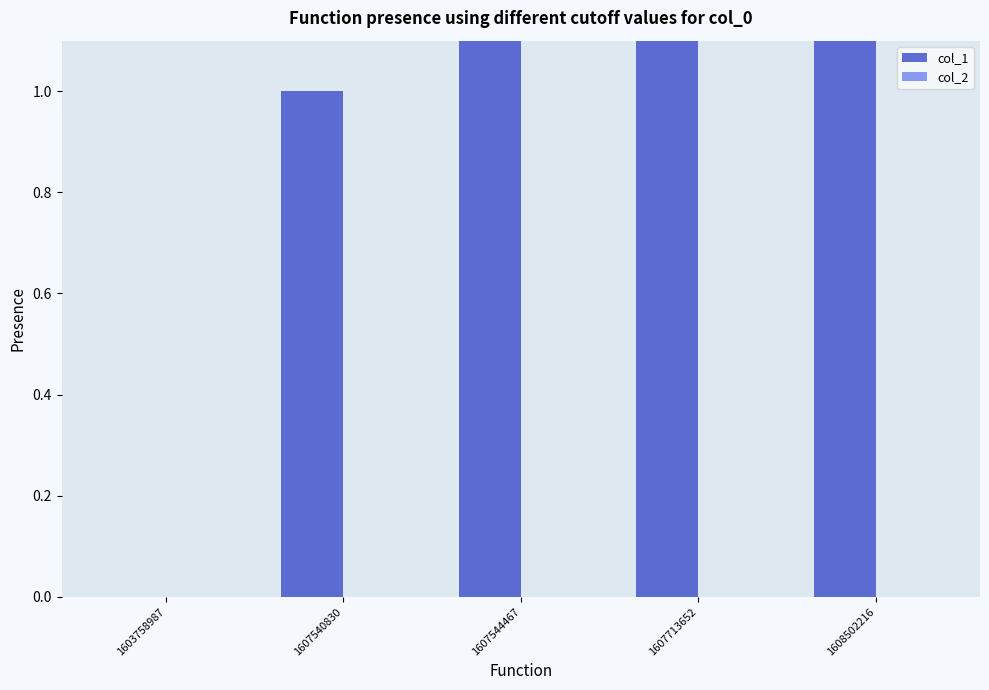

Which category has the highest value in the col_1 series?

1608502216